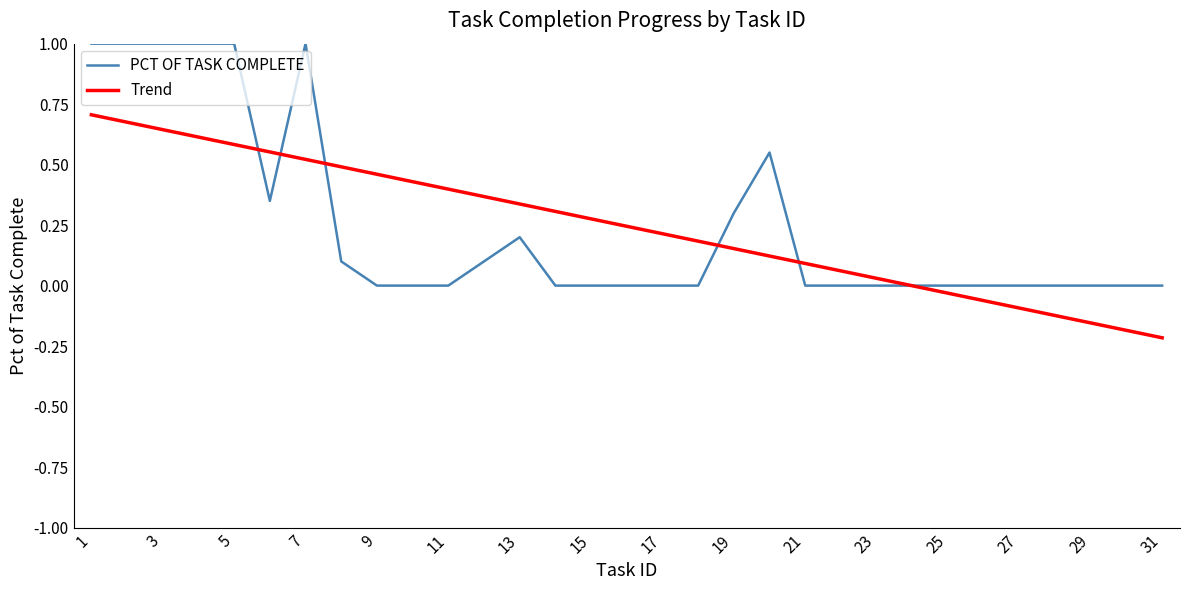

Which series has the largest range (max minus min)?

PCT OF TASK COMPLETE